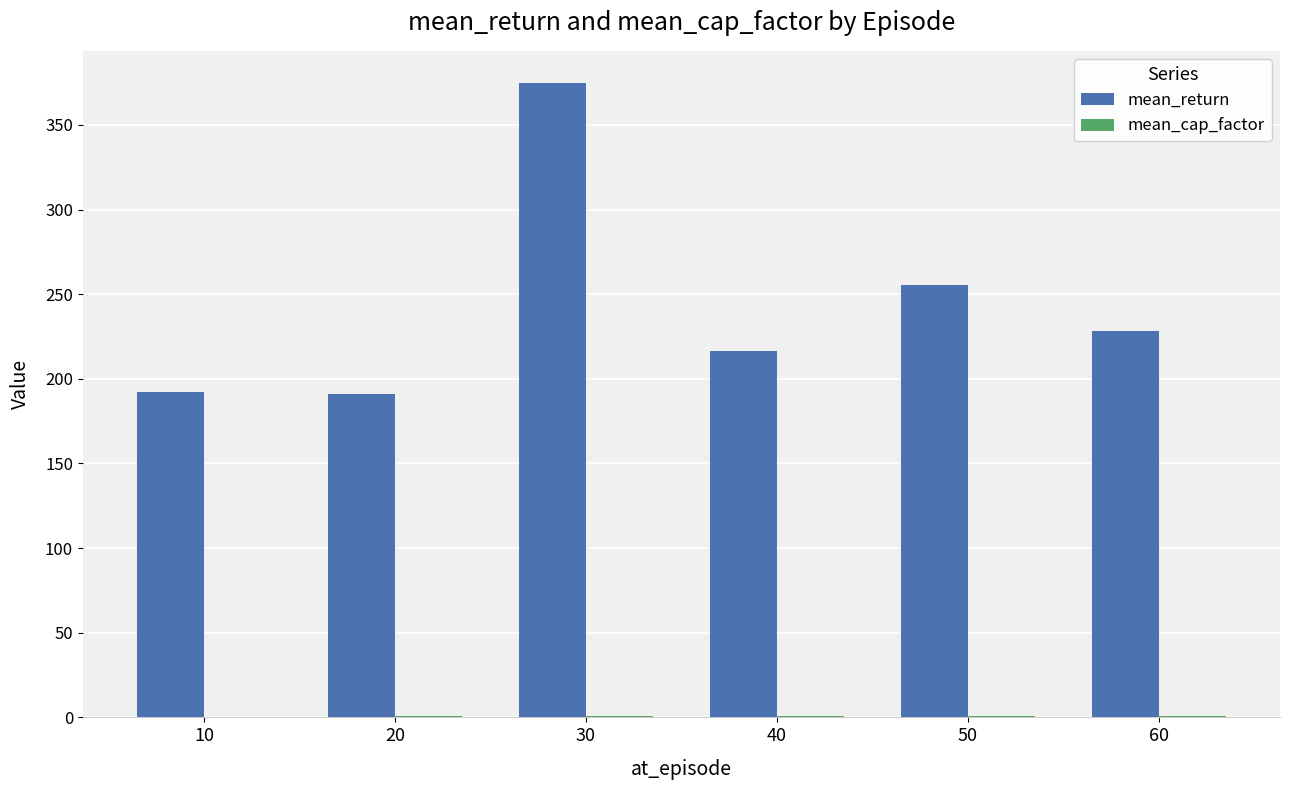

Which category has the highest value across all series?

30